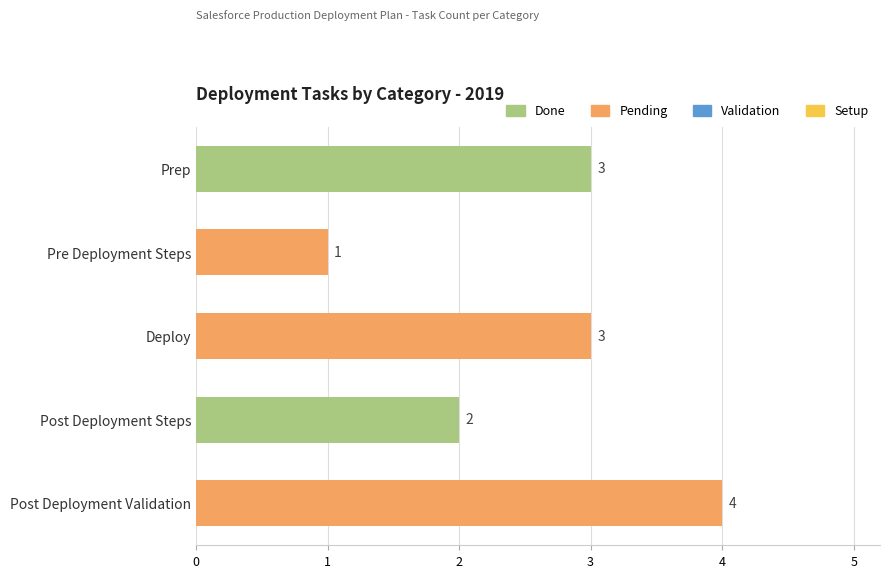

Reading bottom to top, what are all the values shown in this chart?

Post Deployment Validation=4	Post Deployment Steps=2	Deploy=3	Pre Deployment Steps=1	Prep=3